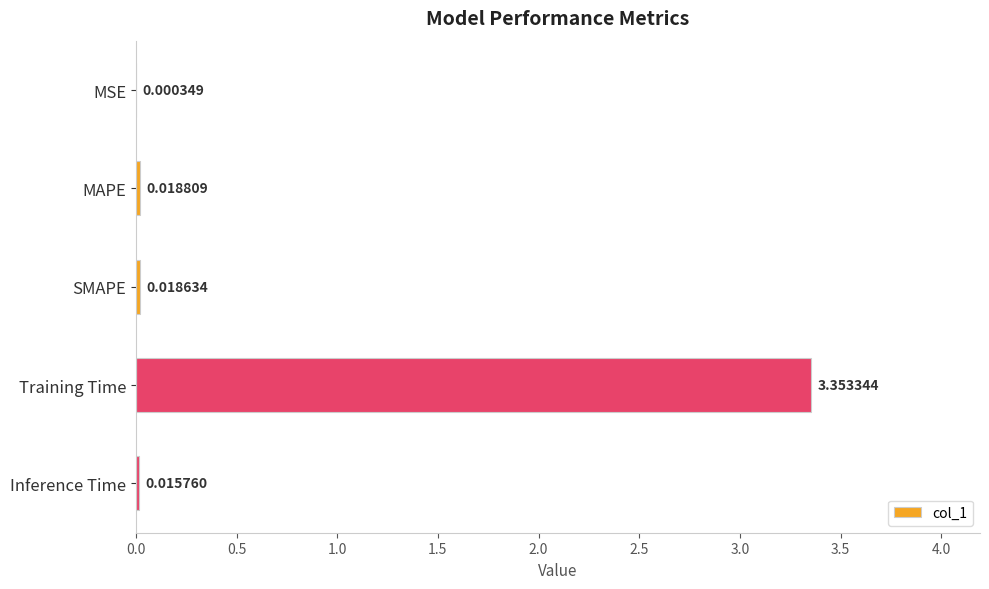

At which label is the value closest to 1?

MAPE